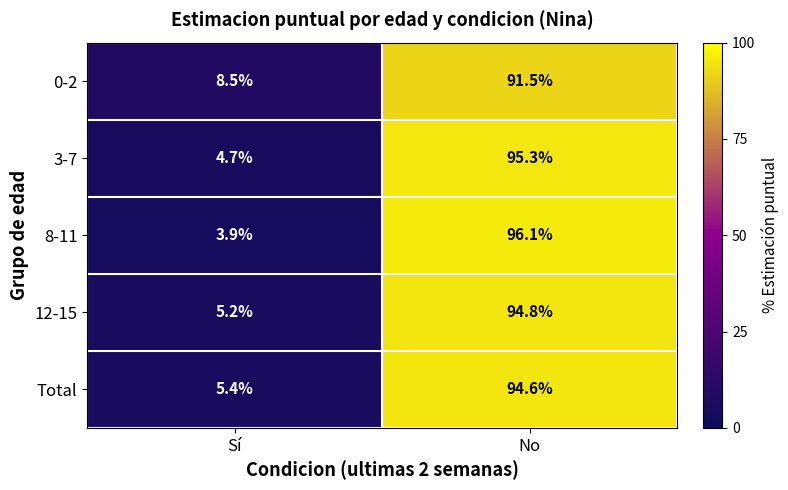

Is it true that 0-2 equals 91.5 at No?

True